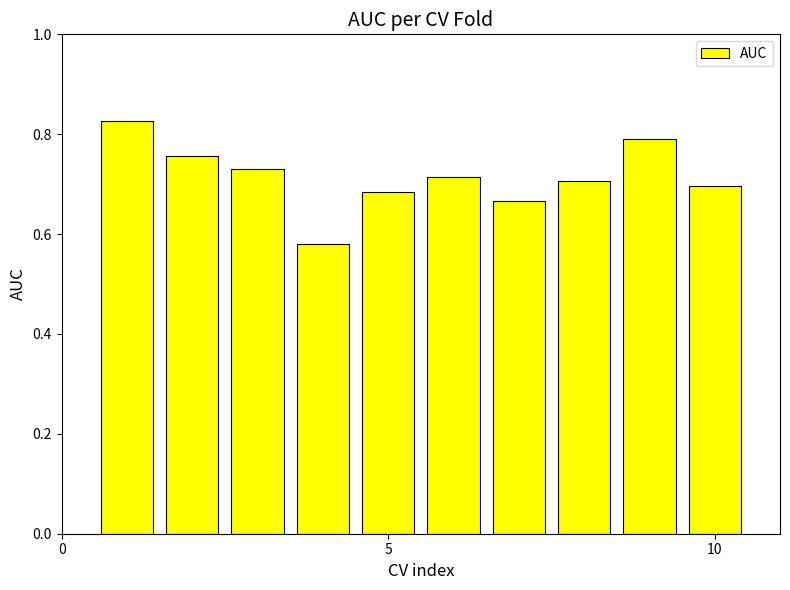

Count the values in the range 0 to 1.

10